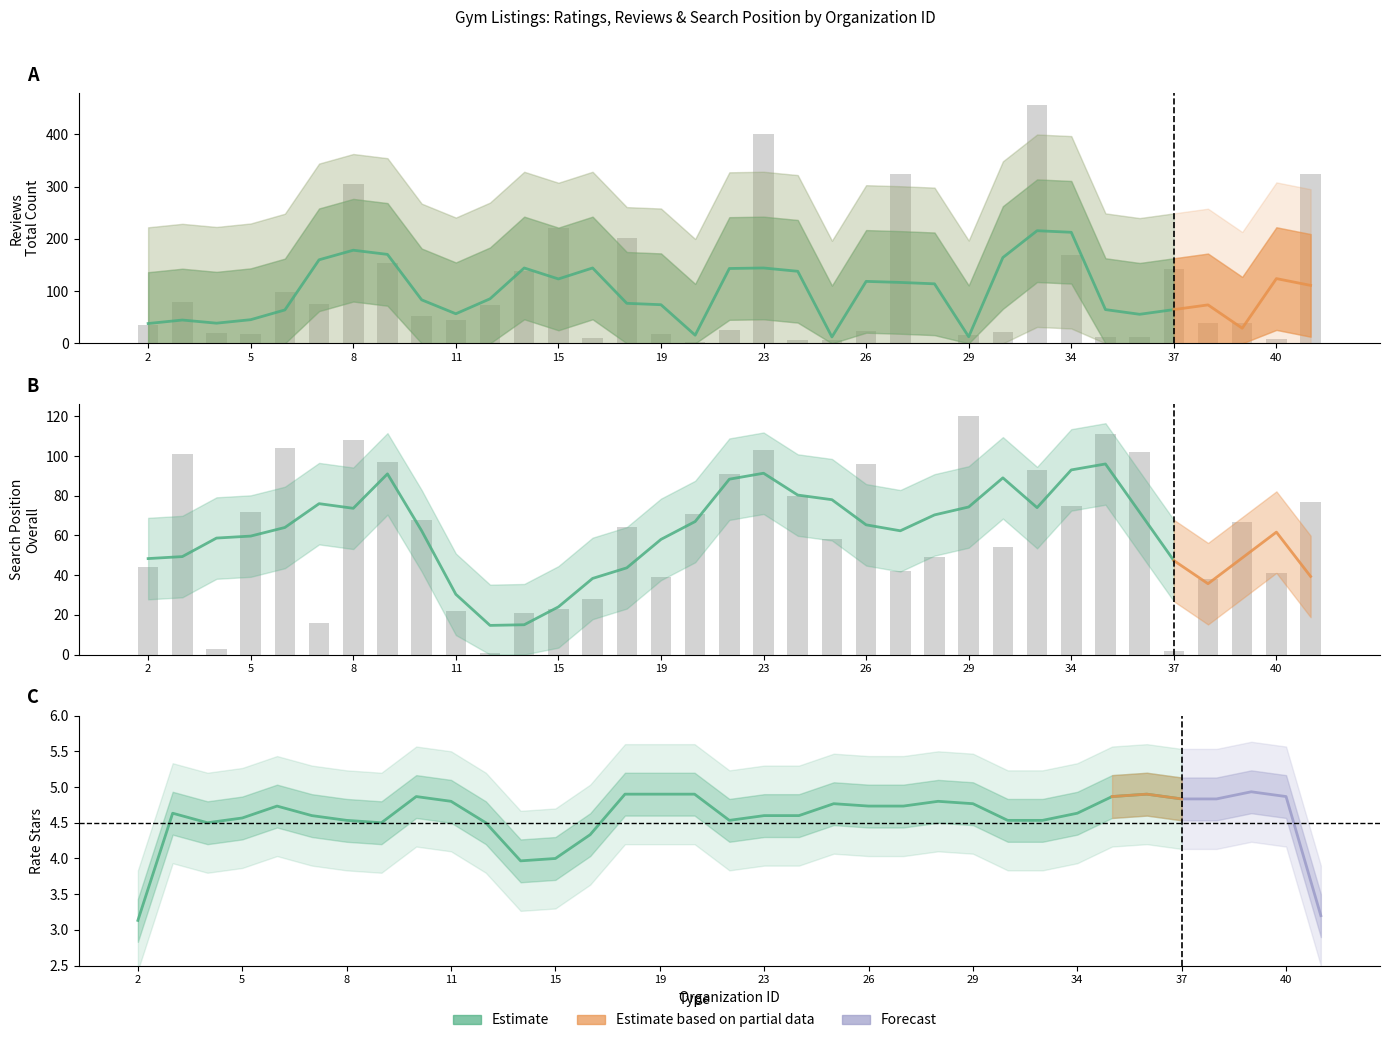

What is the total value across all series at 15?

244